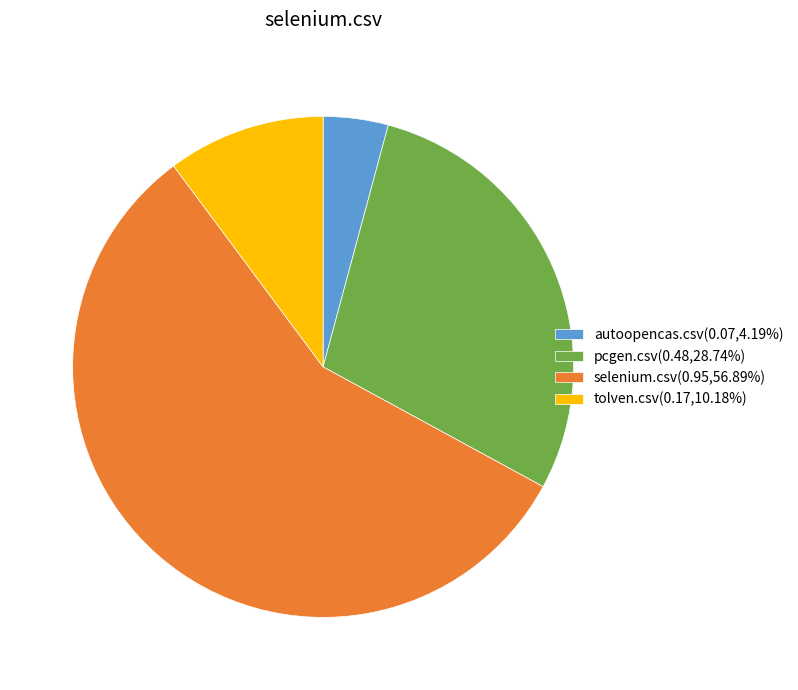

Is it true that autoopencas.csv is 10% of the pie?

False